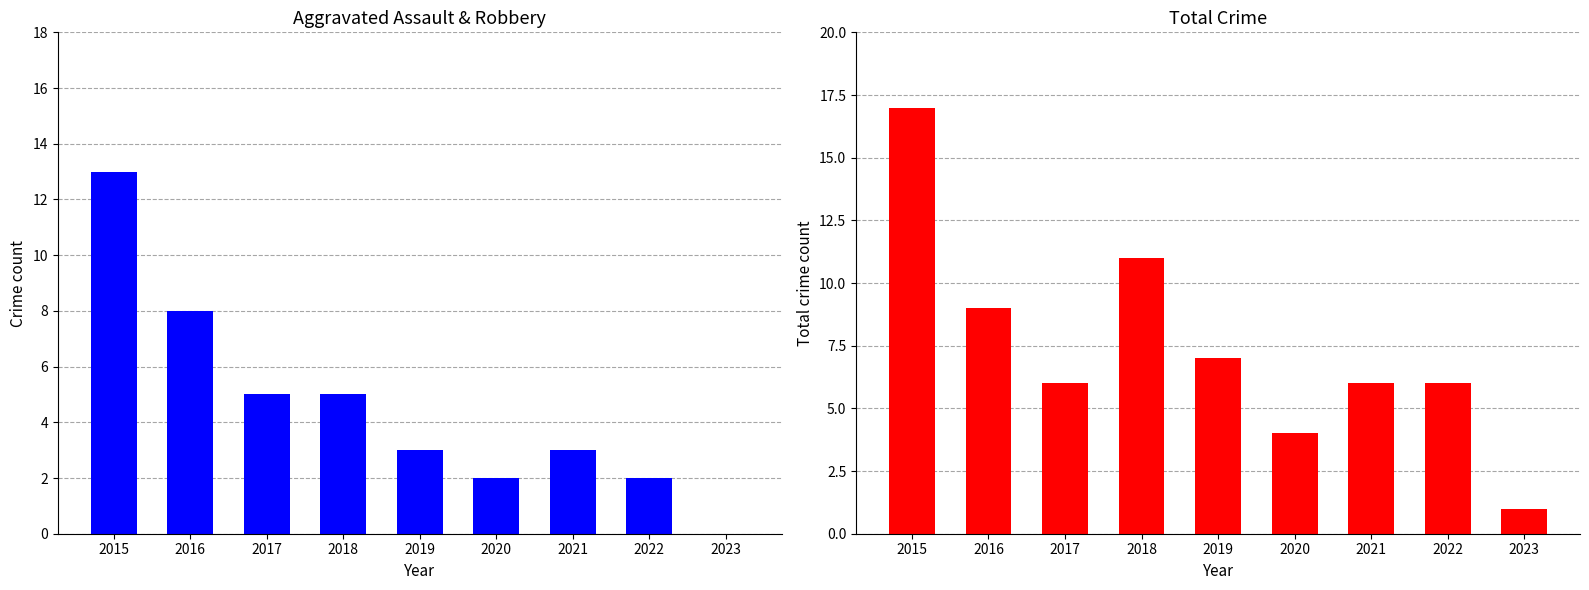

What is the highest value of the Total series?

17